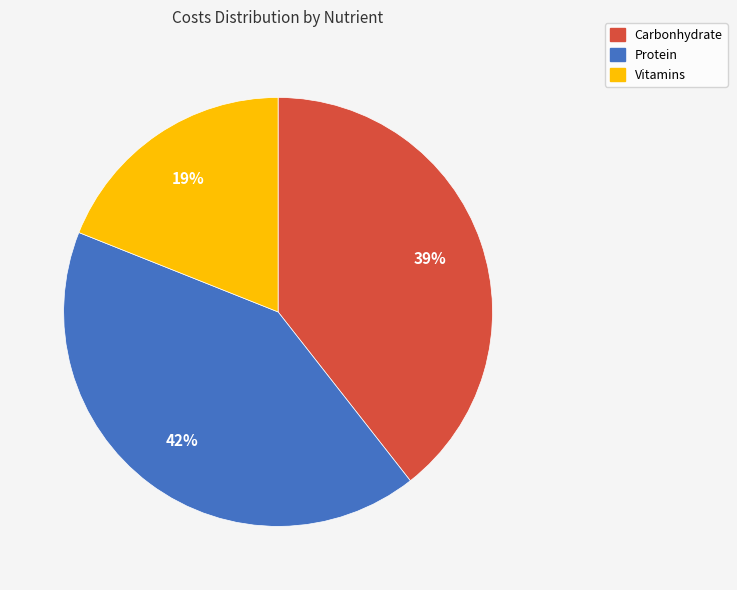

Does Carbonhydrate represent more than half of the total?

No